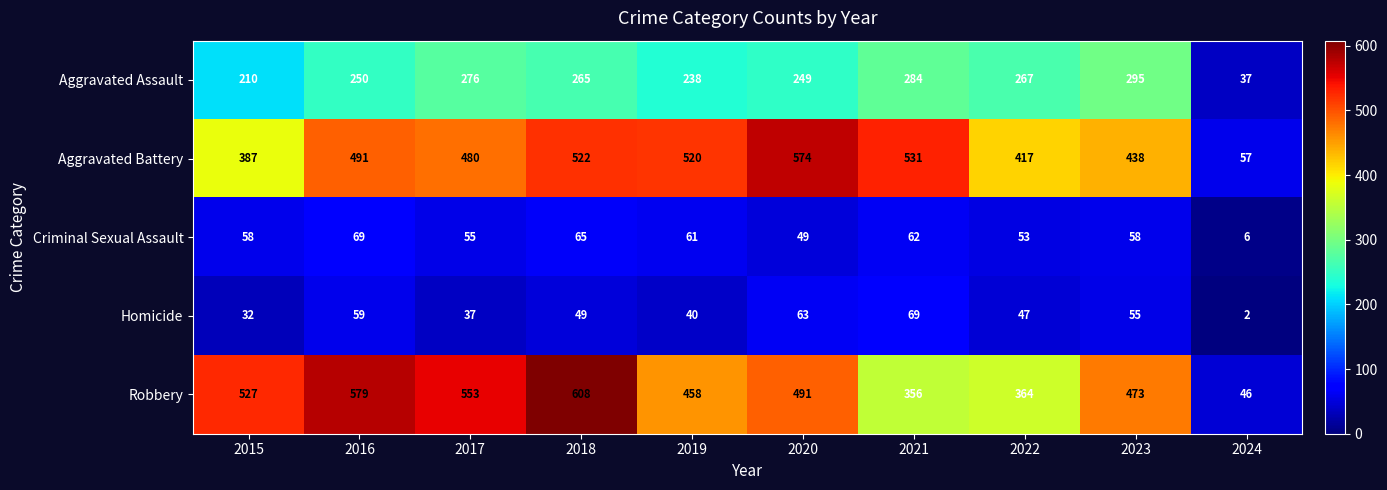

The Criminal Sexual Assault series shows 62 at 2021. True or false?

True